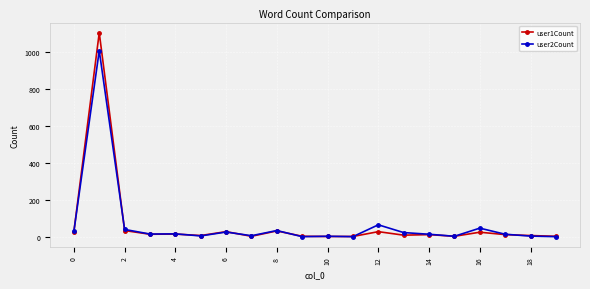

List the series in order of their peak value, lowest first.

user2Count, user1Count